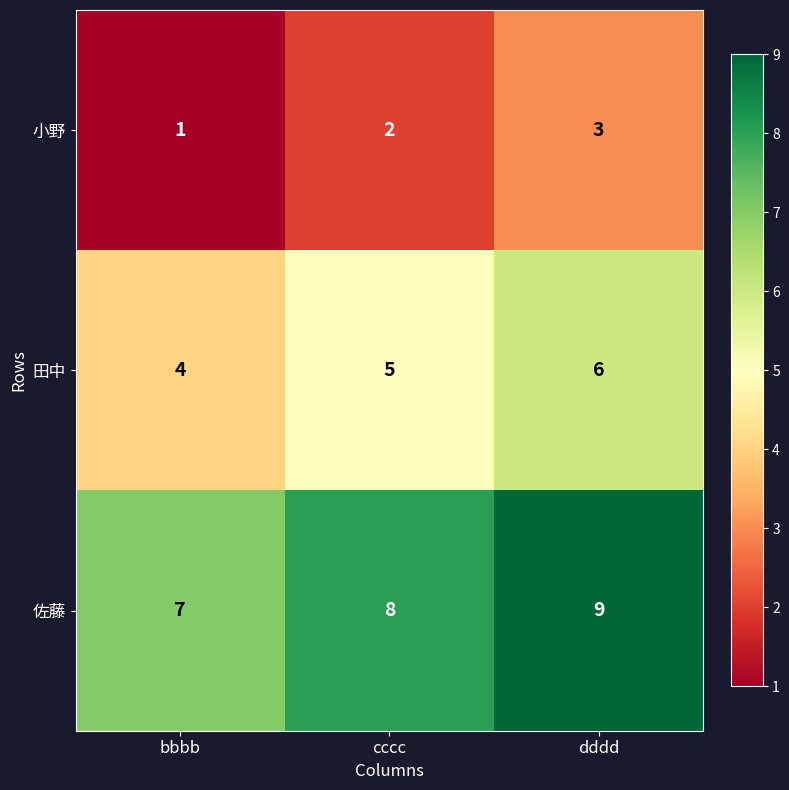

What is the sum of the 田中 values at cccc and dddd?

11